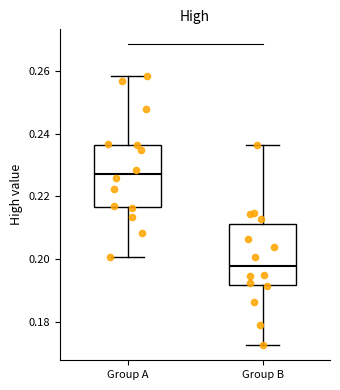

Reading left to right, transcribe this box plot: for each box, give where its median line is, the range the box spans, and where its two whiskers end, as read against the y-axis. The values are not printed on the chart, so give them approximately, as read against the axis.

Group A: median 0.228, box 0.216 to 0.236, whiskers 0.200 to 0.258
Group B: median 0.198, box 0.192 to 0.212, whiskers 0.172 to 0.236